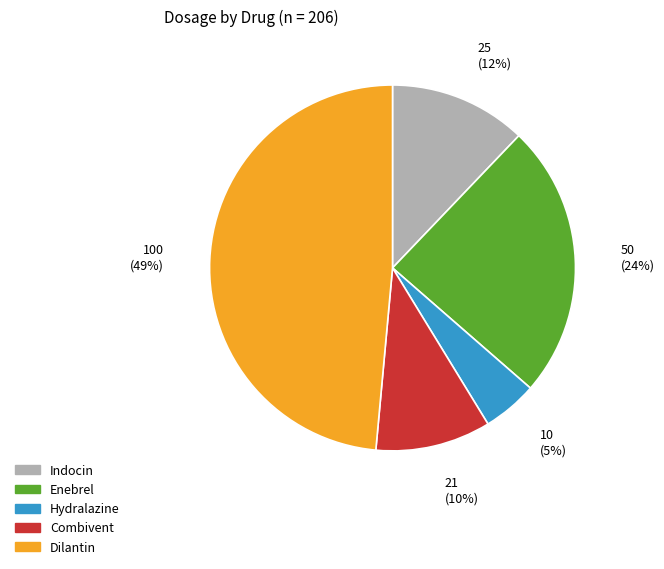

Is it true that Indocin is 12% of the pie?

True